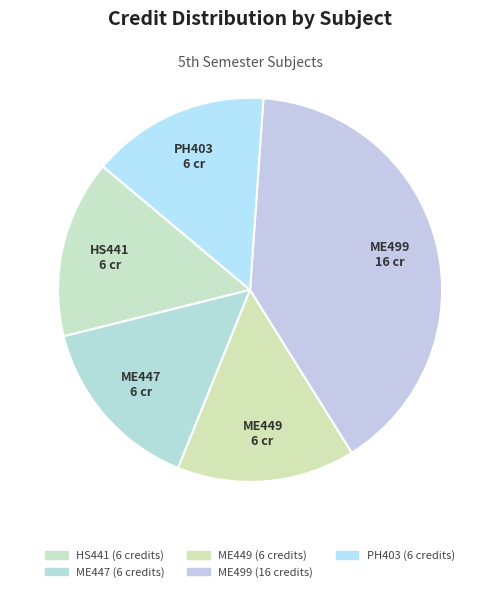

Which has a higher value, ME499 or HS441?

ME499